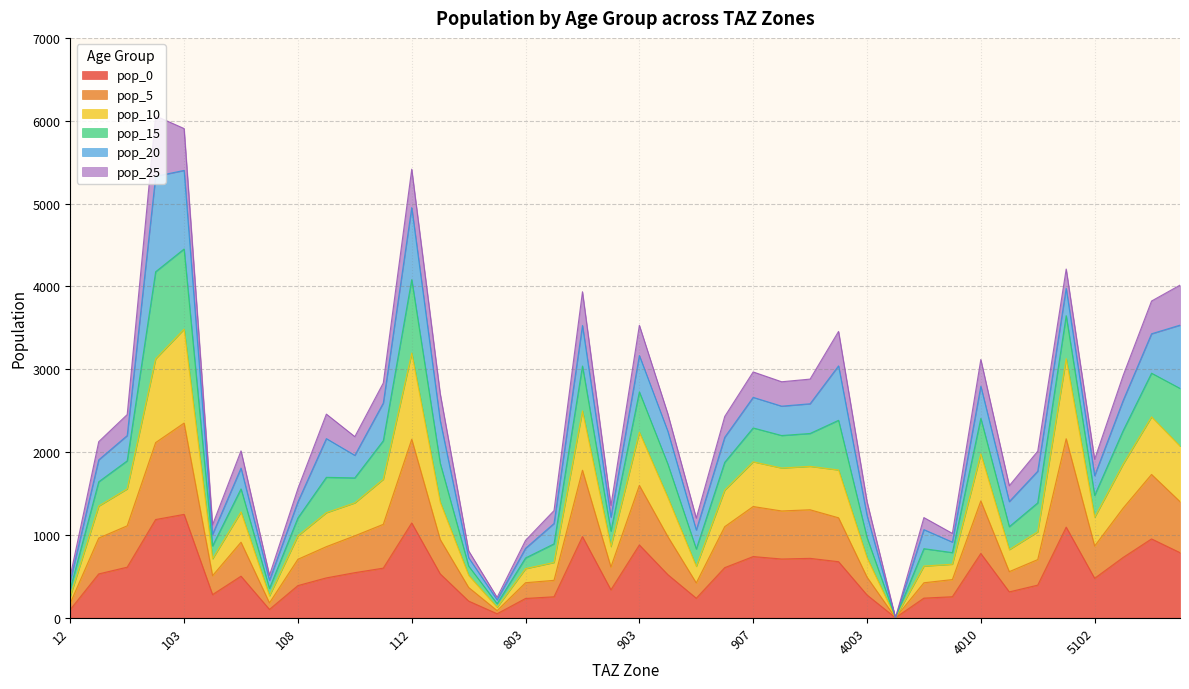

Does the chart display data point markers on the line(s)?

No